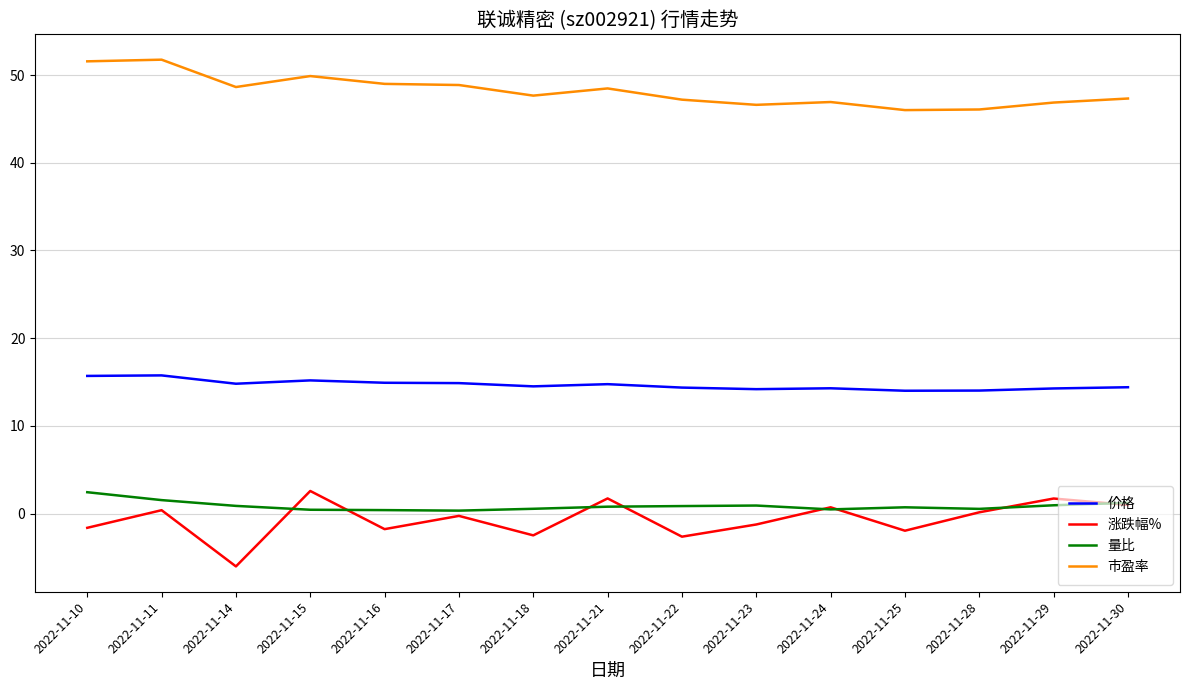

True or false: 涨跌幅% has more than 1 interior local peaks.

True